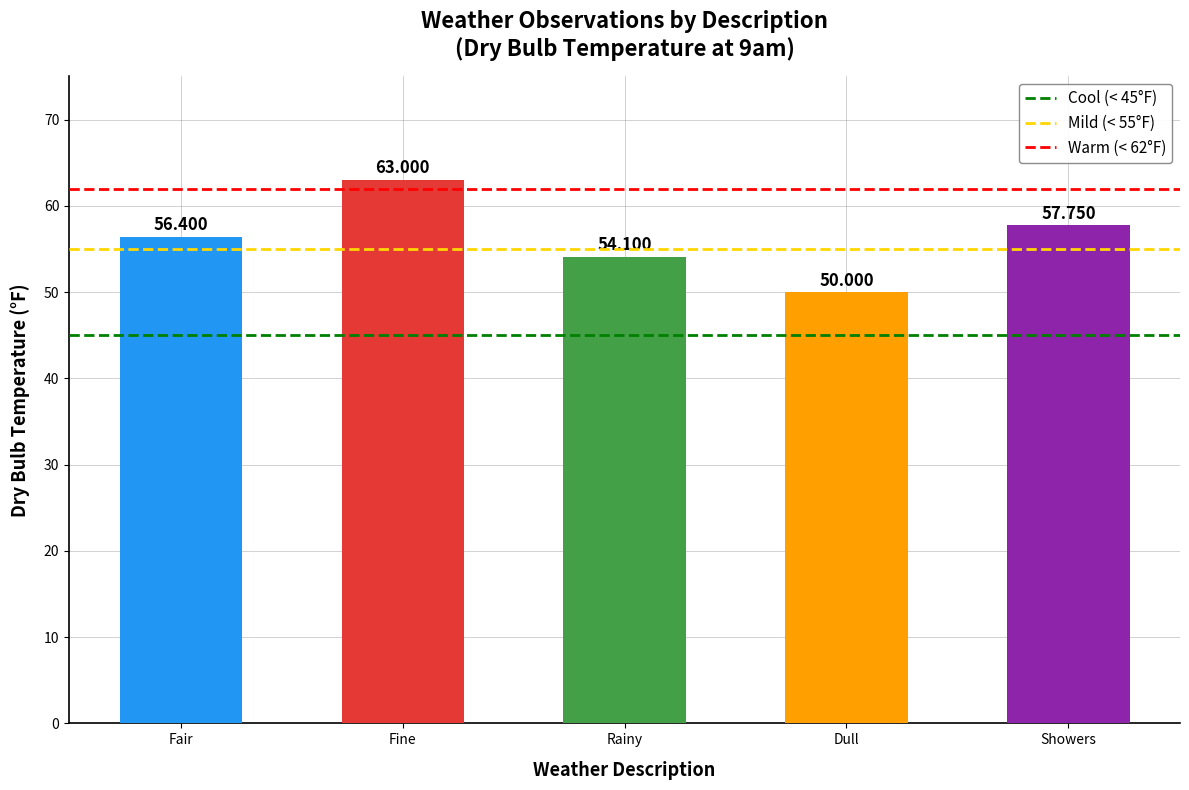

Which label corresponds to the largest value in the chart?

Fine